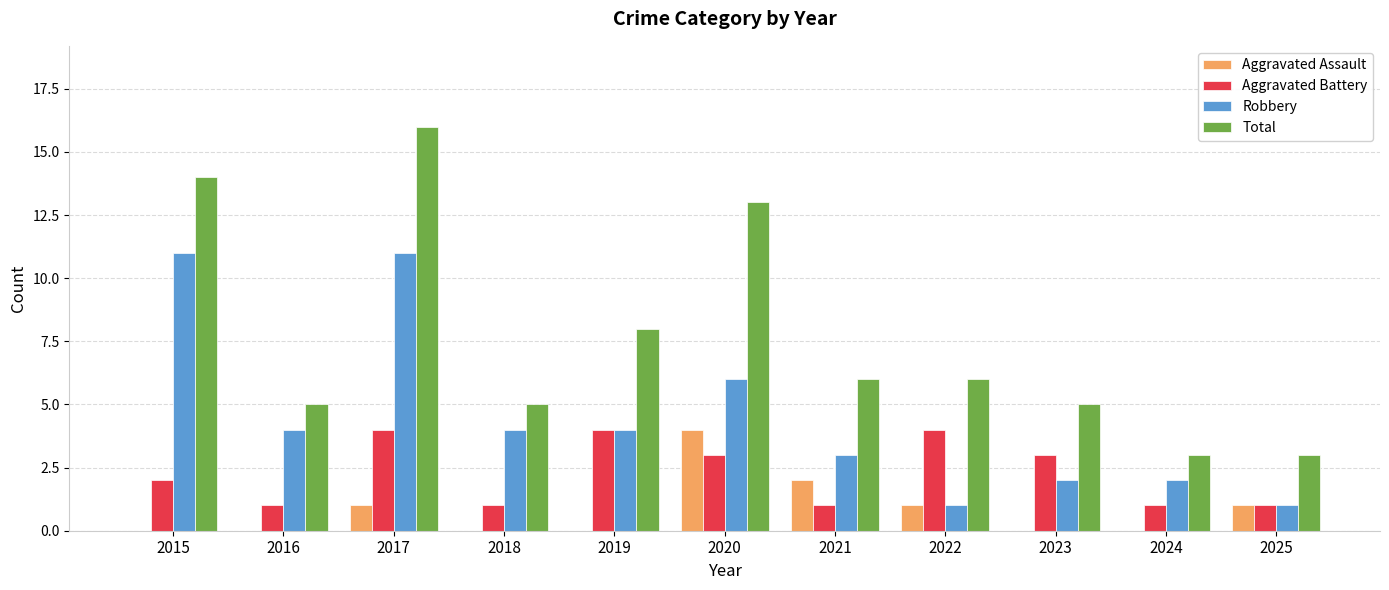

The value of Aggravated Battery at 2018 is 1. True or false?

True